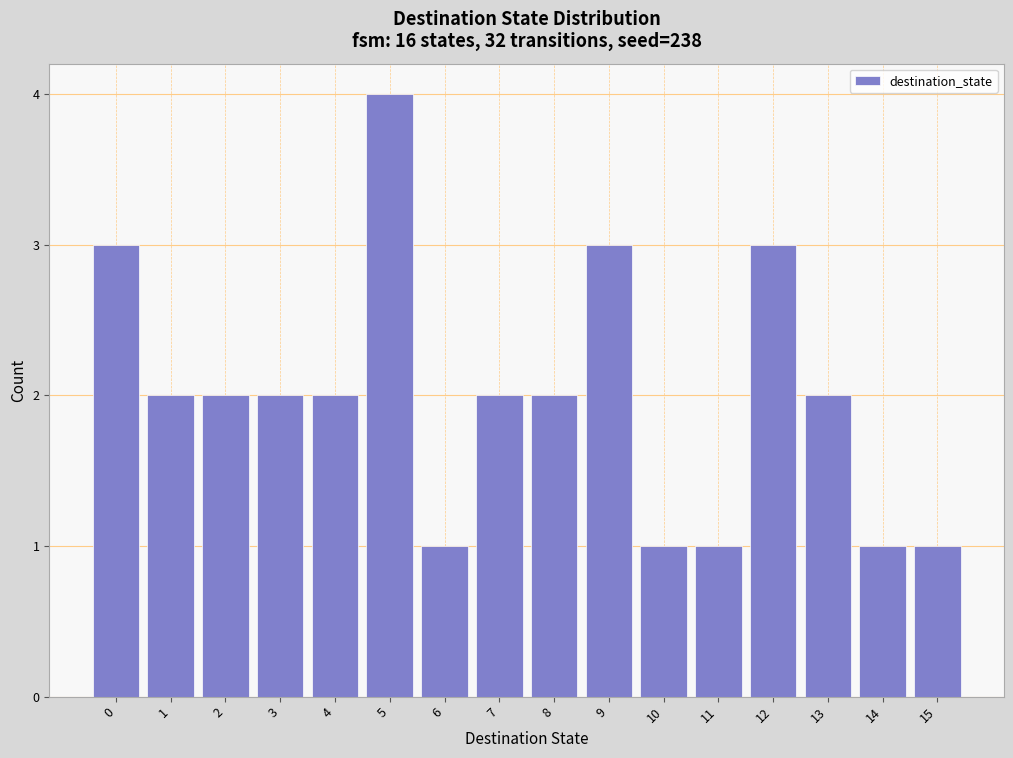

Reading left to right, extract all data points from this chart.

3	2	2	2	2	4	1	2	2	3	1	1	3	2	1	1